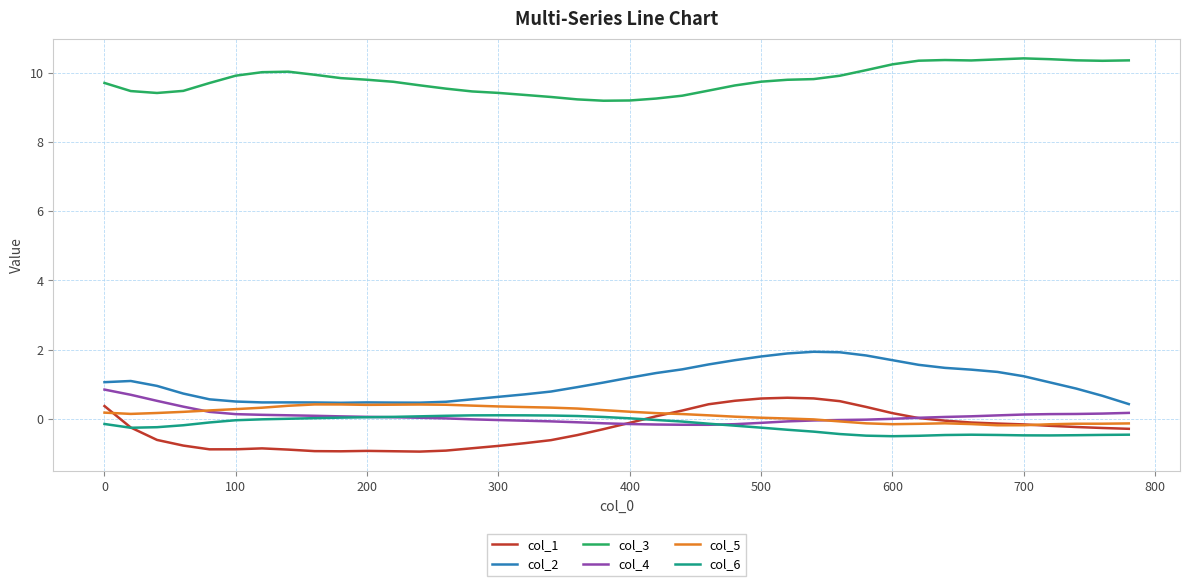

Which series has the largest total across all categories?

col_3